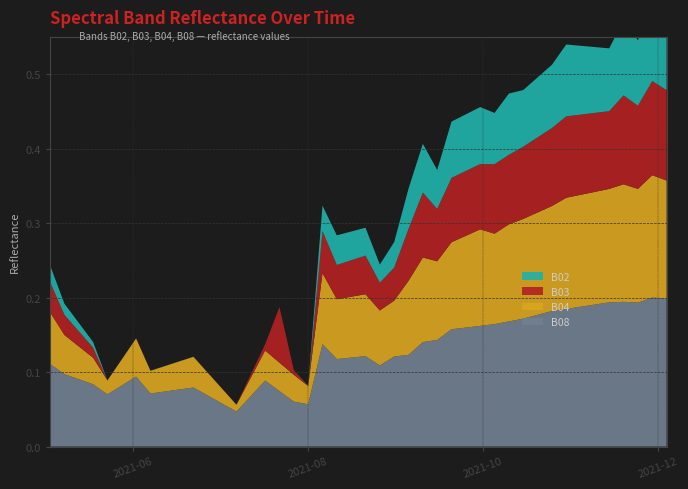

Reading right to left, extract all data points from this chart.

B08: 2021-12-04=0.2	2021-11-29=0.2	2021-11-24=0.2	2021-11-19=0.2	2021-11-14=0.2	2021-11-09=0.2	2021-11-04=0.2	2021-10-30=0.2	2021-10-25=0.2	2021-10-20=0.2	2021-10-15=0.2	2021-10-10=0.2	2021-10-05=0.2	2021-09-30=0.2	2021-09-25=0.2	2021-09-20=0.2	2021-09-15=0.1	2021-09-10=0.1	2021-09-05=0.1	2021-08-31=0.1	2021-08-26=0.1	2021-08-21=0.1	2021-08-16=0.1	2021-08-11=0.1	2021-08-06=0.1	2021-08-01=0.1	2021-07-27=0.1	2021-07-22=0.1	2021-07-17=0.1	2021-07-07=0.0	2021-06-22=0.1	2021-06-17=0.1	2021-06-12=0.1	2021-06-07=0.1	2021-06-02=0.1	2021-05-28=0.1	2021-05-23=0.1	2021-05-18=0.1	2021-05-08=0.1	2021-05-03=0.1
B04: 2021-12-04=0.2	2021-11-29=0.2	2021-11-24=0.2	2021-11-19=0.2	2021-11-14=0.2	2021-11-09=0.2	2021-11-04=0.2	2021-10-30=0.1	2021-10-25=0.1	2021-10-20=0.1	2021-10-15=0.1	2021-10-10=0.1	2021-10-05=0.1	2021-09-30=0.1	2021-09-25=0.1	2021-09-20=0.1	2021-09-15=0.1	2021-09-10=0.1	2021-09-05=0.1	2021-08-31=0.1	2021-08-26=0.1	2021-08-21=0.1	2021-08-16=0.1	2021-08-11=0.1	2021-08-06=0.1	2021-08-01=0.0	2021-07-27=0.0	2021-07-22=0.0	2021-07-17=0.0	2021-07-07=0.0	2021-06-22=0.0	2021-06-17=0.0	2021-06-12=0.0	2021-06-07=0.0	2021-06-02=0.1	2021-05-28=0.0	2021-05-23=0.0	2021-05-18=0.0	2021-05-08=0.1	2021-05-03=0.1
B03: 2021-12-04=0.1	2021-11-29=0.1	2021-11-24=0.1	2021-11-19=0.1	2021-11-14=0.1	2021-11-09=0.1	2021-11-04=0.1	2021-10-30=0.1	2021-10-25=0.1	2021-10-20=0.1	2021-10-15=0.1	2021-10-10=0.1	2021-10-05=0.1	2021-09-30=0.1	2021-09-25=0.1	2021-09-20=0.1	2021-09-15=0.1	2021-09-10=0.1	2021-09-05=0.1	2021-08-31=0.0	2021-08-26=0.0	2021-08-21=0.1	2021-08-16=0.0	2021-08-11=0.0	2021-08-06=0.1	2021-08-01=0.0	2021-07-27=0.0	2021-07-22=0.1	2021-07-17=0.0	2021-07-07=0.0	2021-06-22=0.0	2021-06-17=0.0	2021-06-12=0.0	2021-06-07=0.0	2021-06-02=0.0	2021-05-28=0.0	2021-05-23=0.0	2021-05-18=0.0	2021-05-08=0.0	2021-05-03=0.0
B02: 2021-12-04=0.1	2021-11-29=0.1	2021-11-24=0.1	2021-11-19=0.1	2021-11-14=0.1	2021-11-09=0.1	2021-11-04=0.1	2021-10-30=0.1	2021-10-25=0.1	2021-10-20=0.1	2021-10-15=0.1	2021-10-10=0.1	2021-10-05=0.1	2021-09-30=0.1	2021-09-25=0.1	2021-09-20=0.1	2021-09-15=0.1	2021-09-10=0.1	2021-09-05=0.1	2021-08-31=0.0	2021-08-26=0.0	2021-08-21=0.0	2021-08-16=0.0	2021-08-11=0.0	2021-08-06=0.0	2021-08-01=0.0	2021-07-27=0.0	2021-07-22=0.0	2021-07-17=0.0	2021-07-07=0.0	2021-06-22=0.0	2021-06-17=0.0	2021-06-12=0.0	2021-06-07=0.0	2021-06-02=0.0	2021-05-28=0.0	2021-05-23=0.0	2021-05-18=0.0	2021-05-08=0.0	2021-05-03=0.0